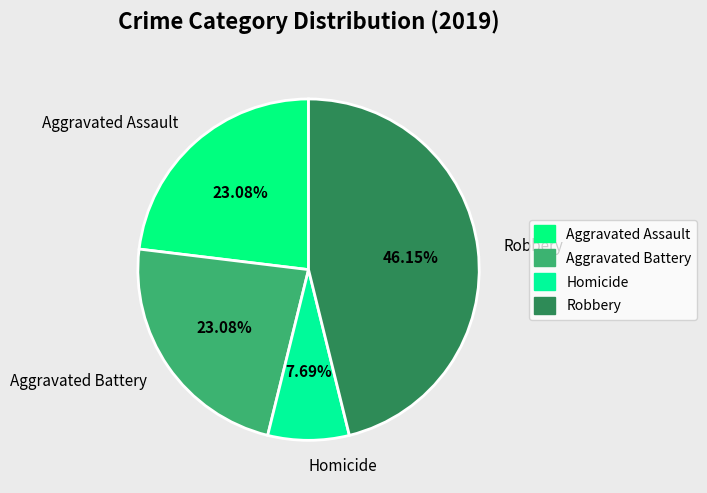

What is the smallest slice in the pie chart?

Homicide